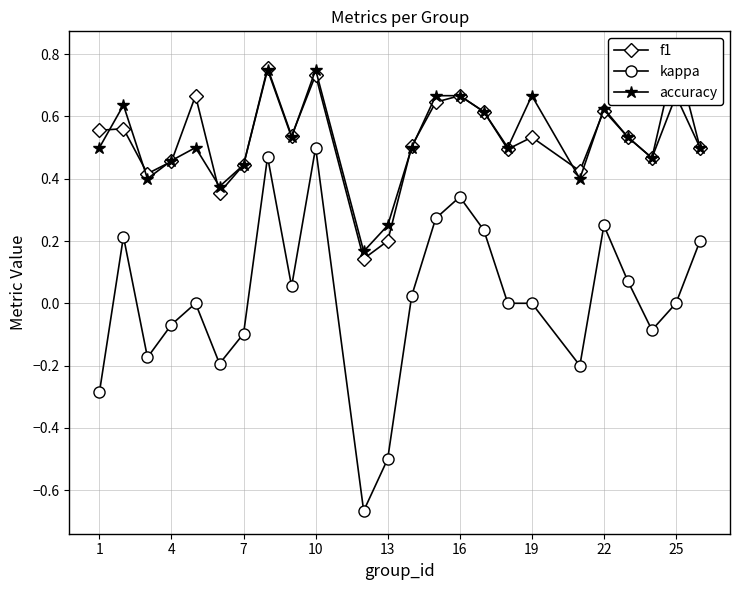

True or false: kappa has a value of -0.1 at 7.

True